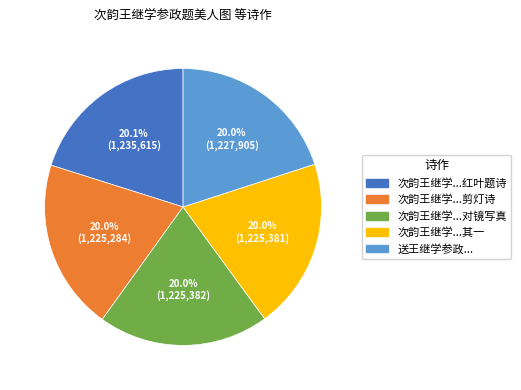

Is there a majority slice in this chart?

No